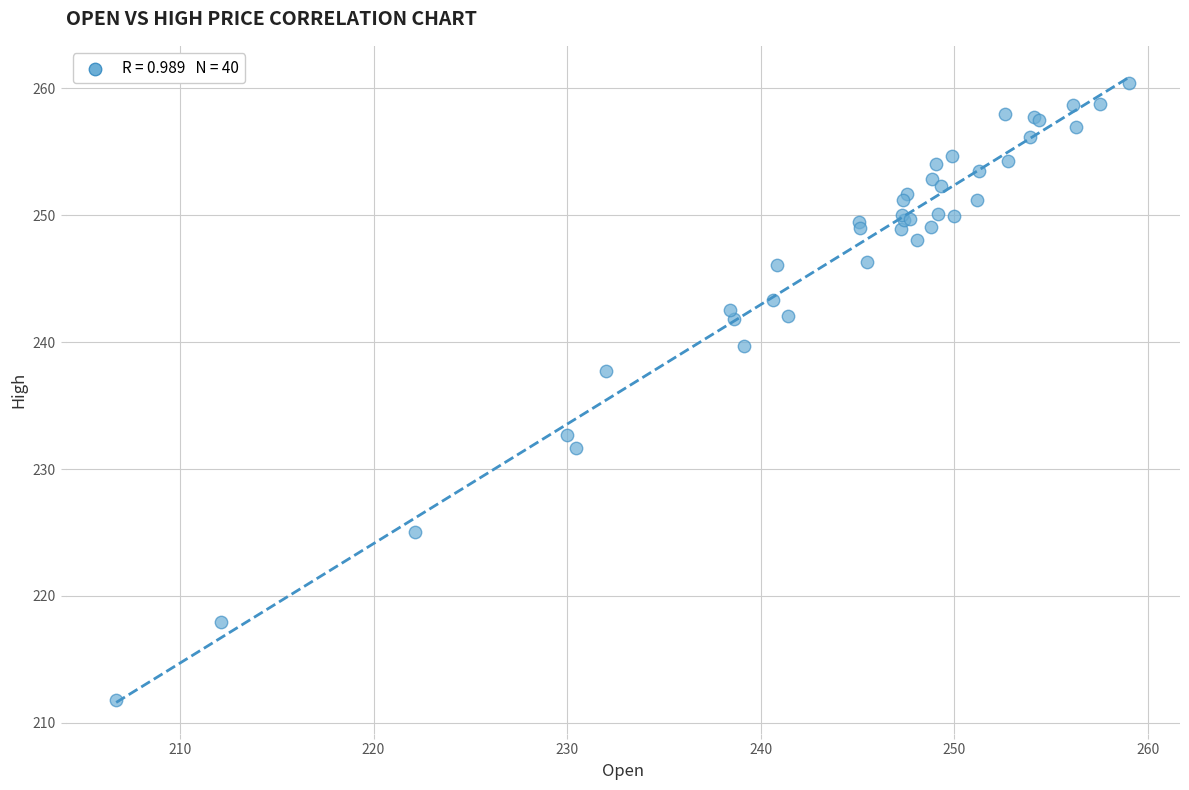

What Y value in the scatter plot is closest to 236?

237.8